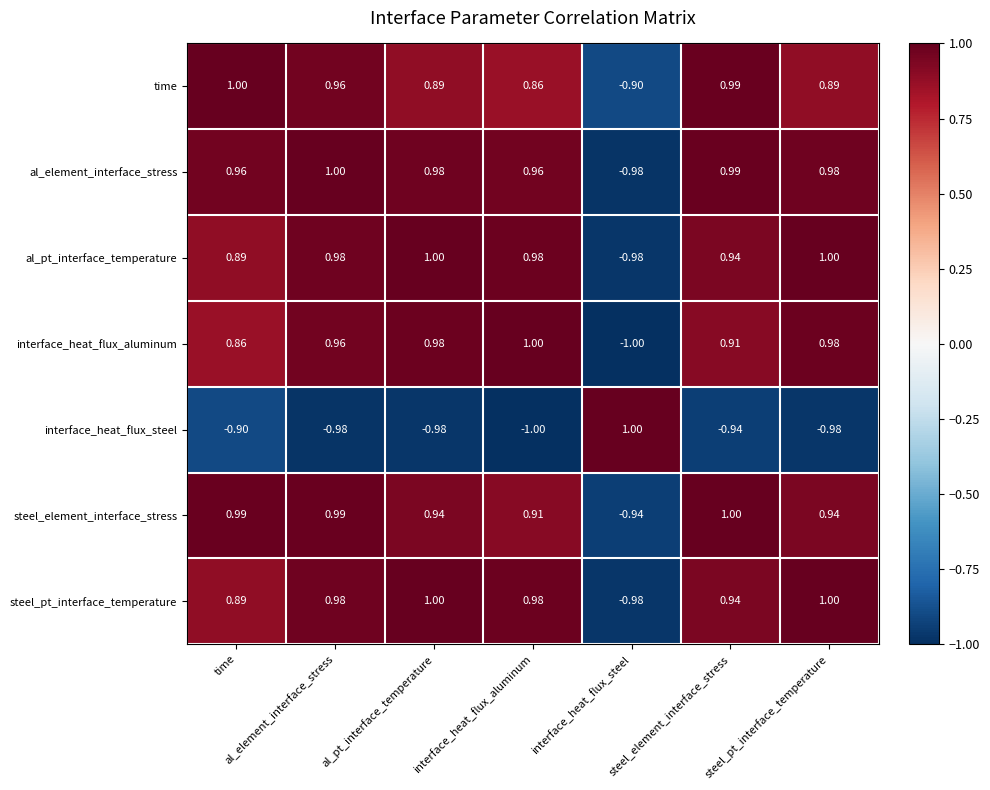

Which category has the highest value in the al_element_interface_stress series?

al_element_interface_stress